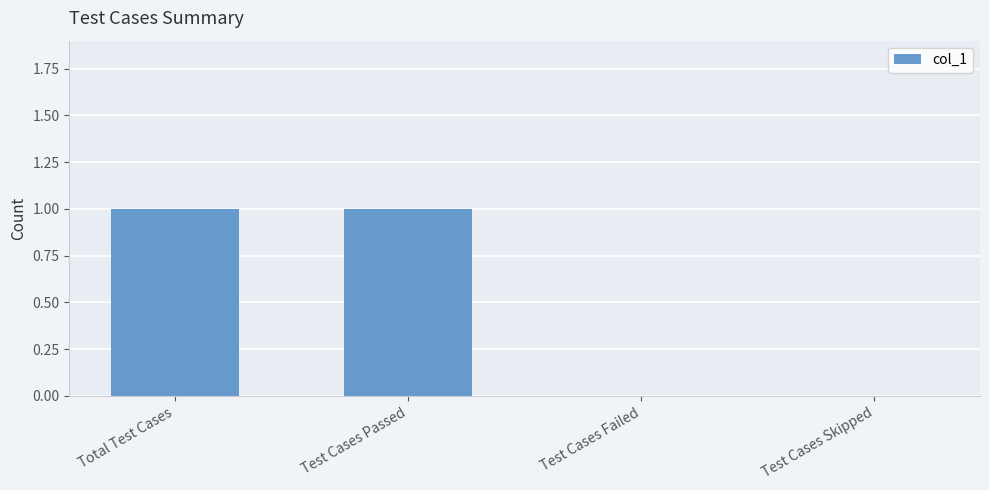

What is the change in value from Total Test Cases to Test Cases Skipped?

-1